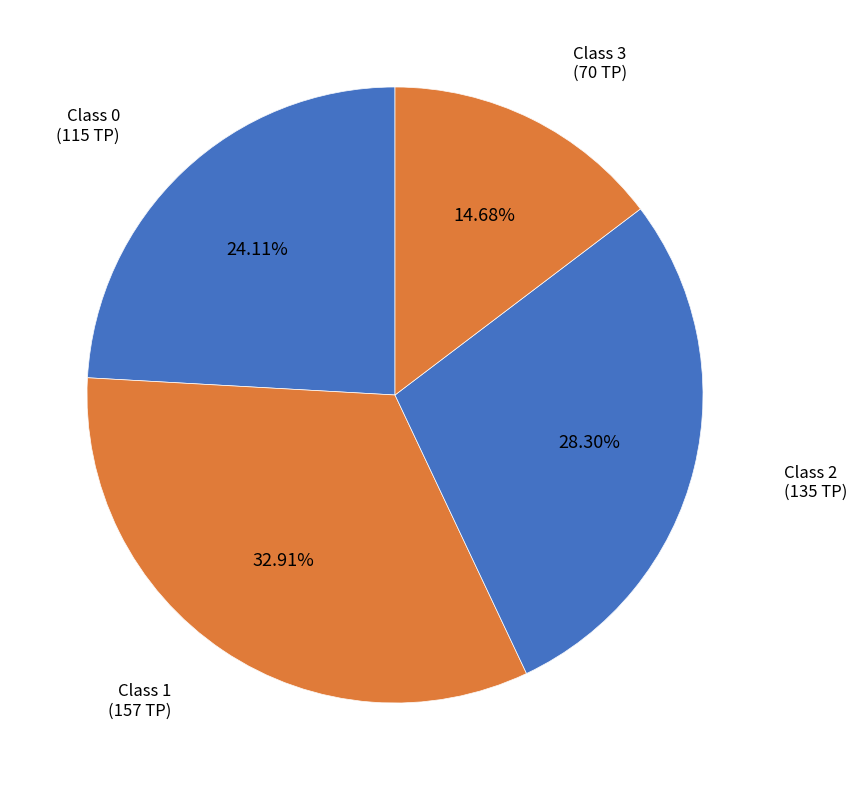

Approximately how many times larger is the value at 0 compared to 3?

1.6